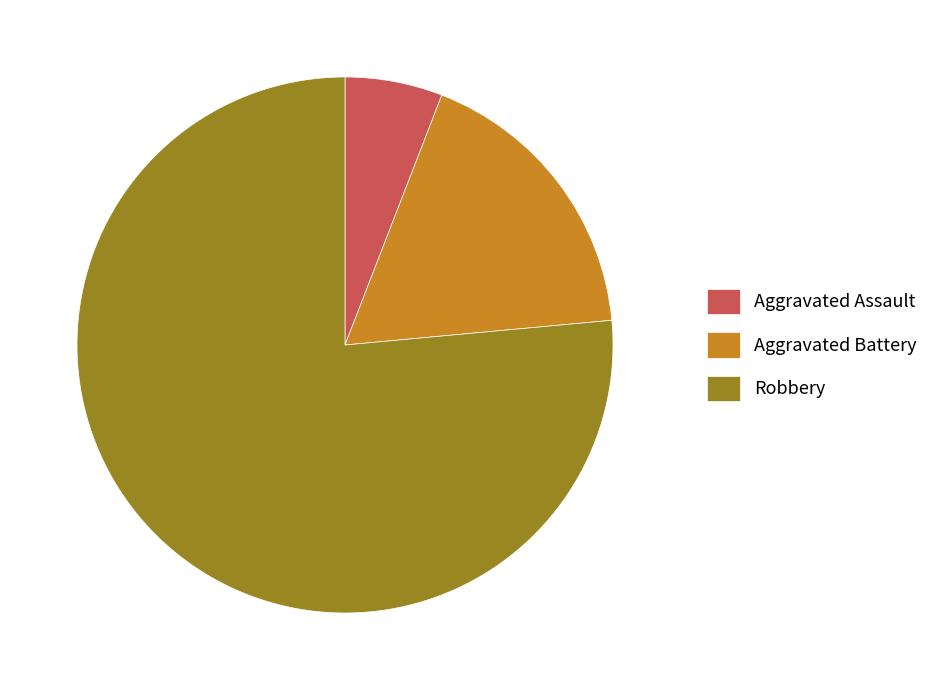

Rank the categories by value from lowest to highest.

Aggravated Assault, Aggravated Battery, Robbery